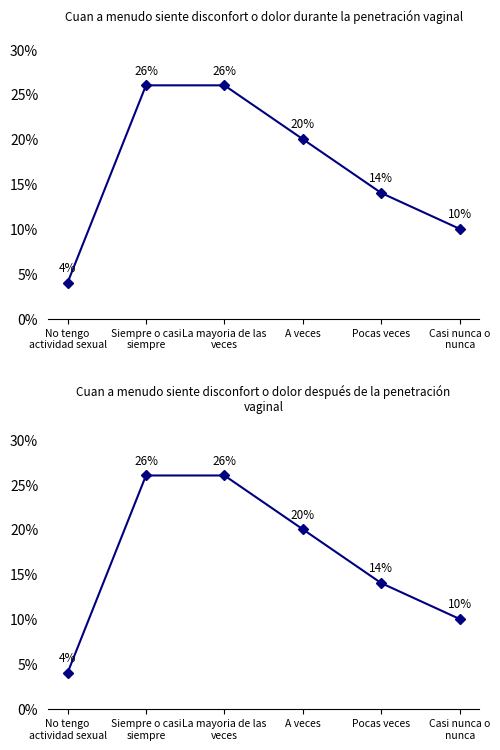

How many After penetration values are between 10 and 26?

5